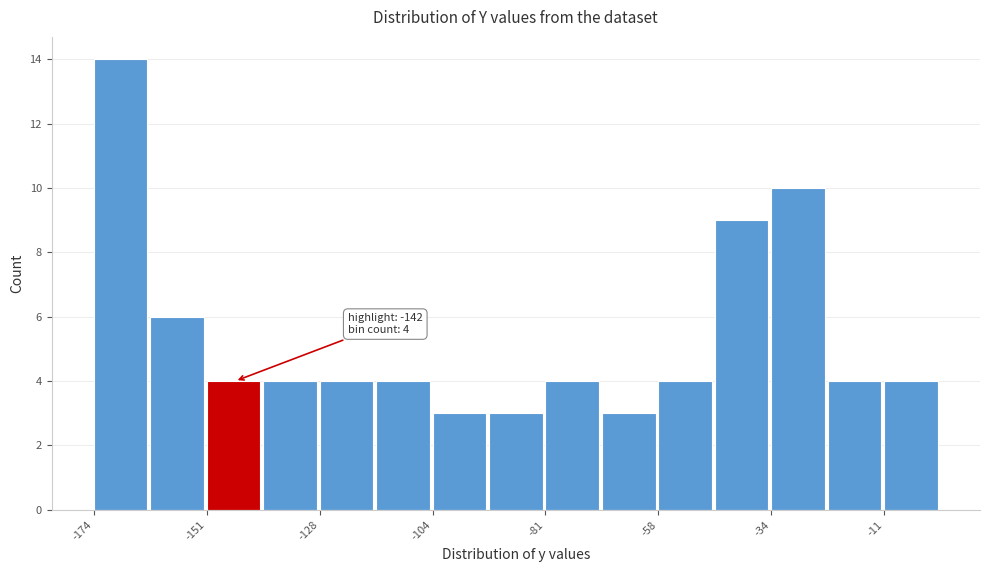

Read against the x-axis, roughly where is the centre of the tallest bar?

-170